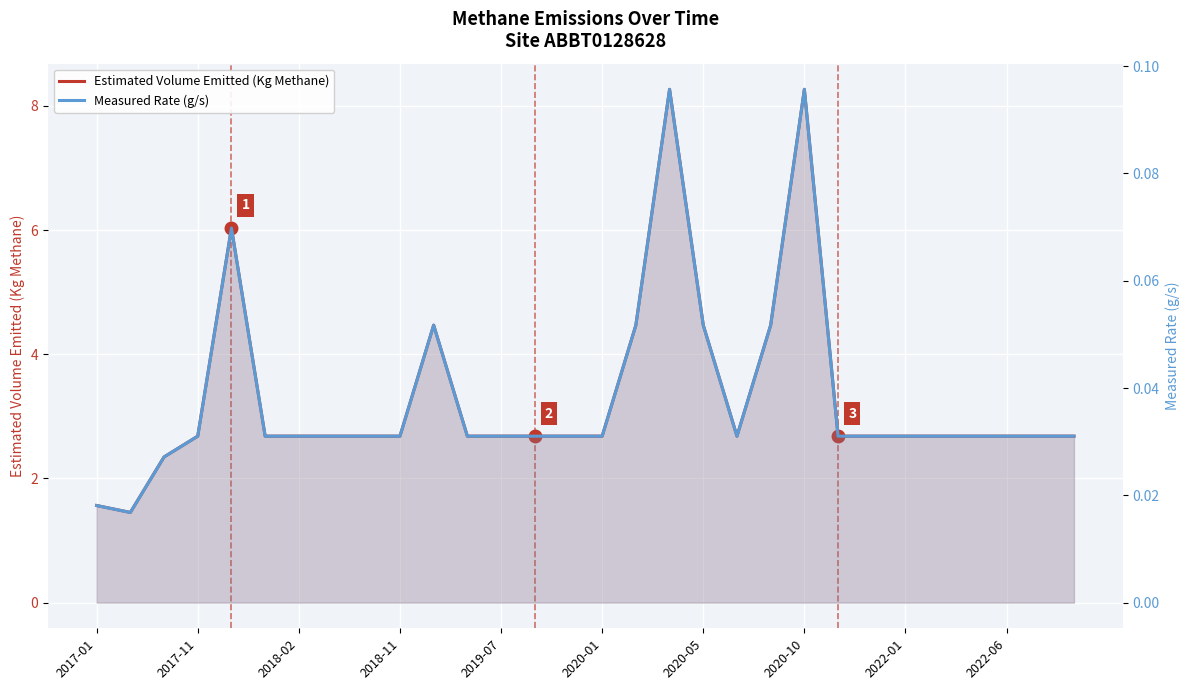

True or false: Estimated Volume Emitted (Kg Methane) and Measured Rate (g/s) intersect in this chart.

False